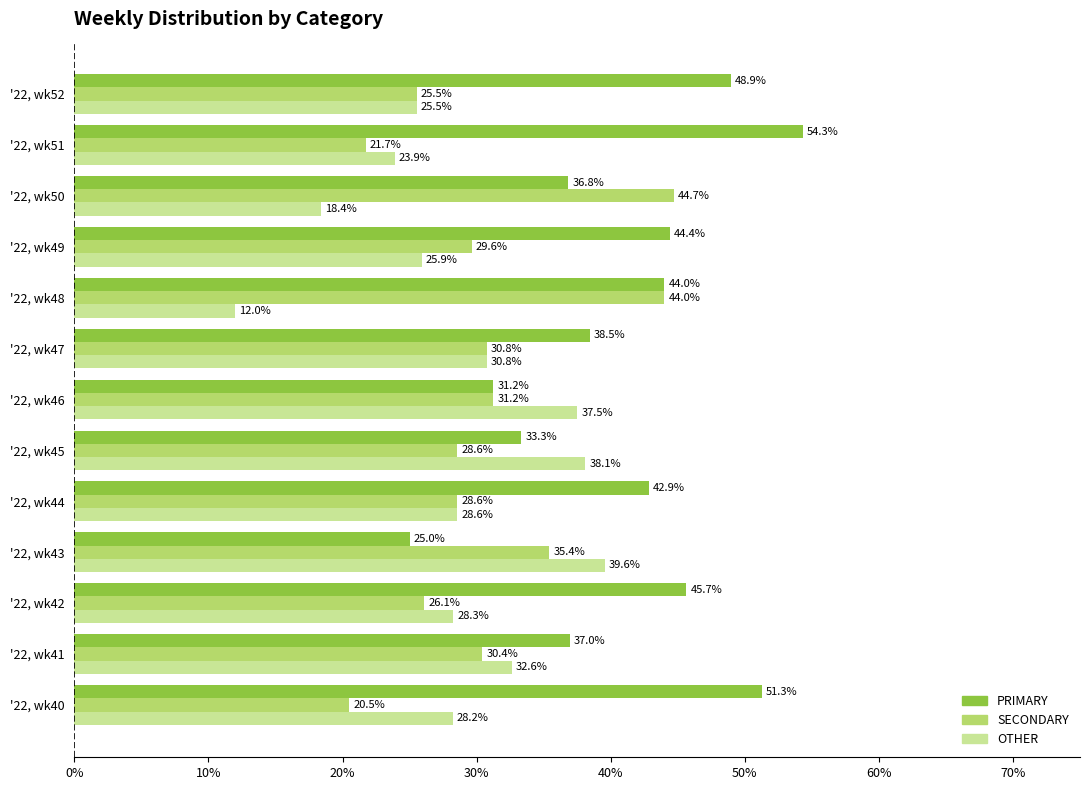

Which series has the widest spread of values?

PRIMARY